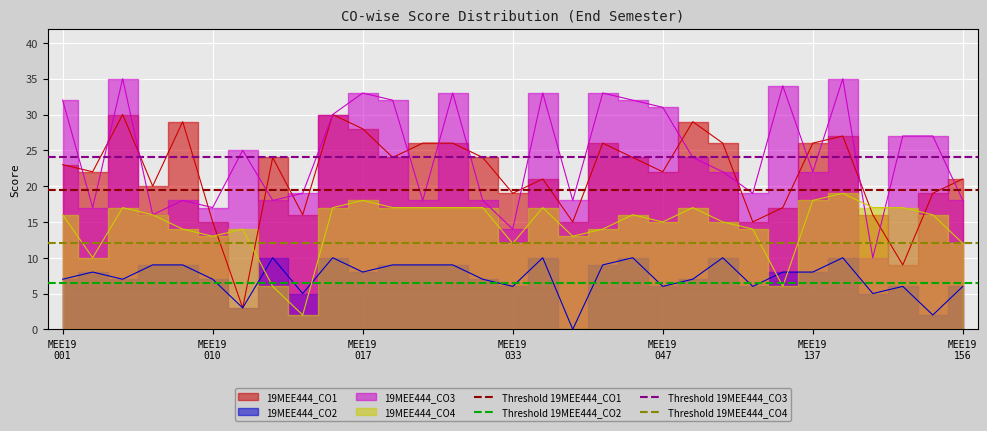

What is the value of the Threshold 19MEE444_CO2 point at the 1st from the left?

6.5